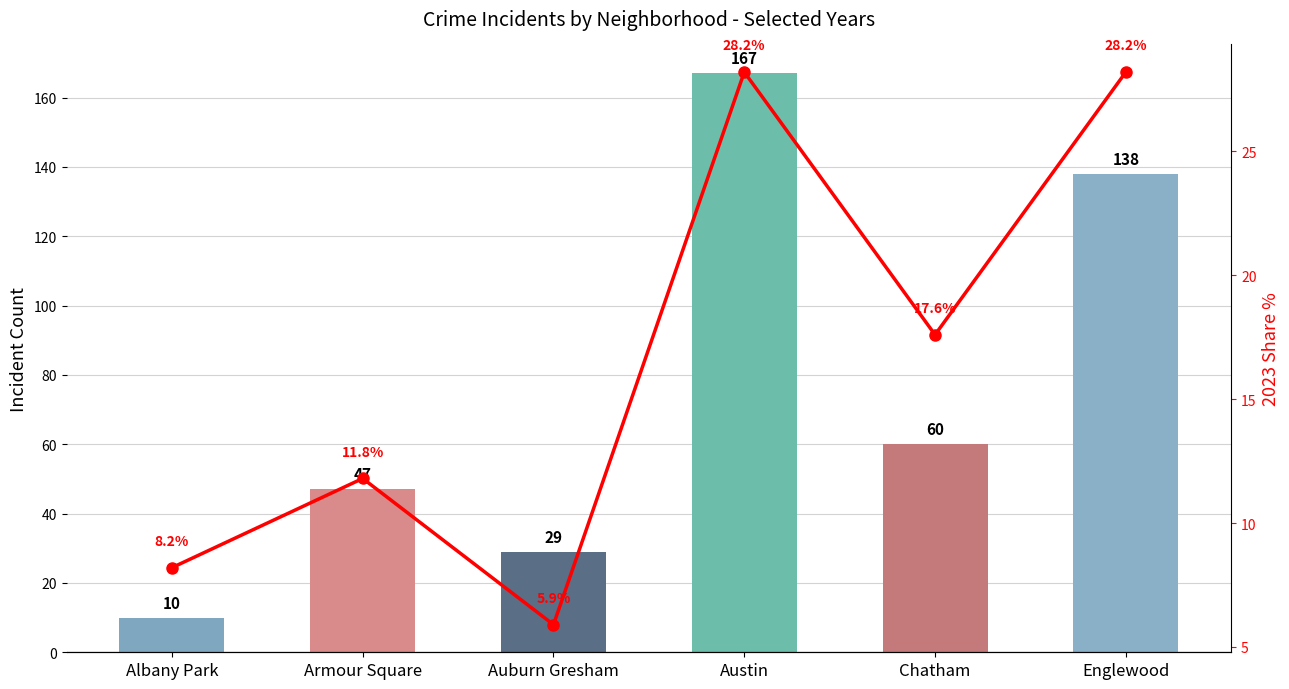

Is it true that 2019 Incidents equals 138.0 at Englewood?

True